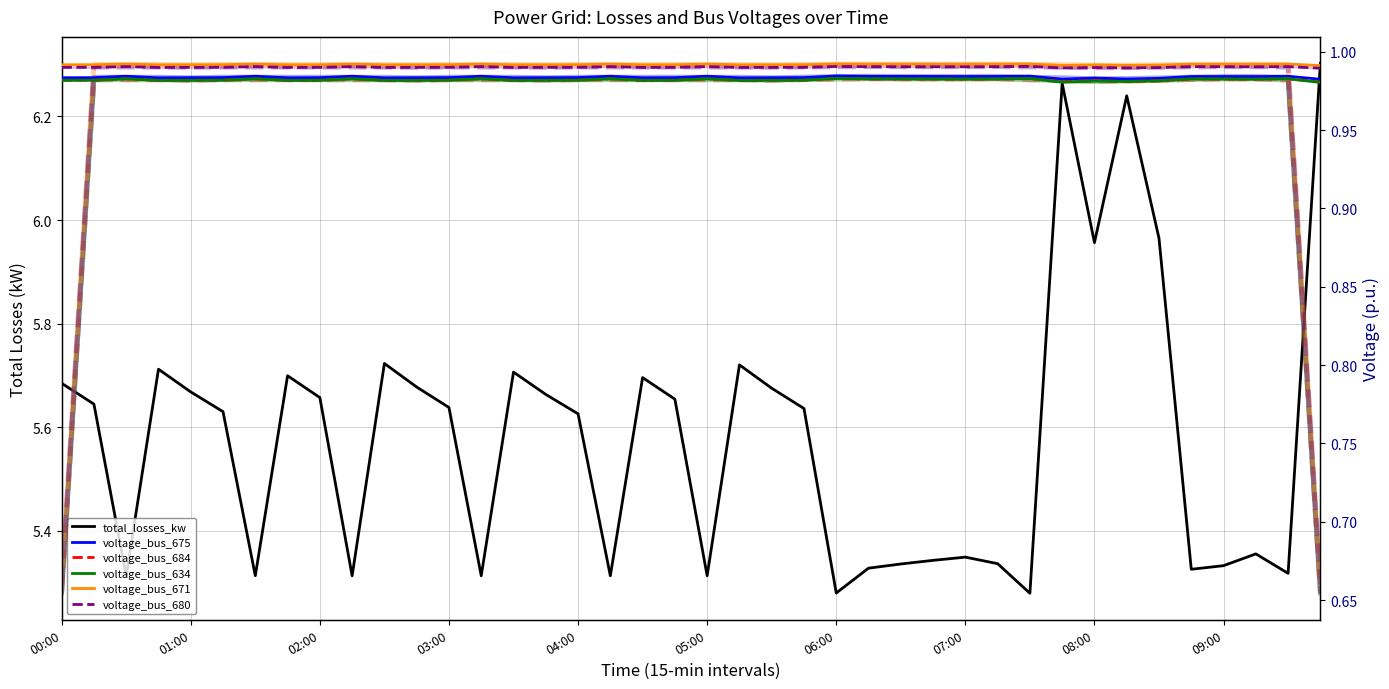

Does the chart display data point markers on the line(s)?

No